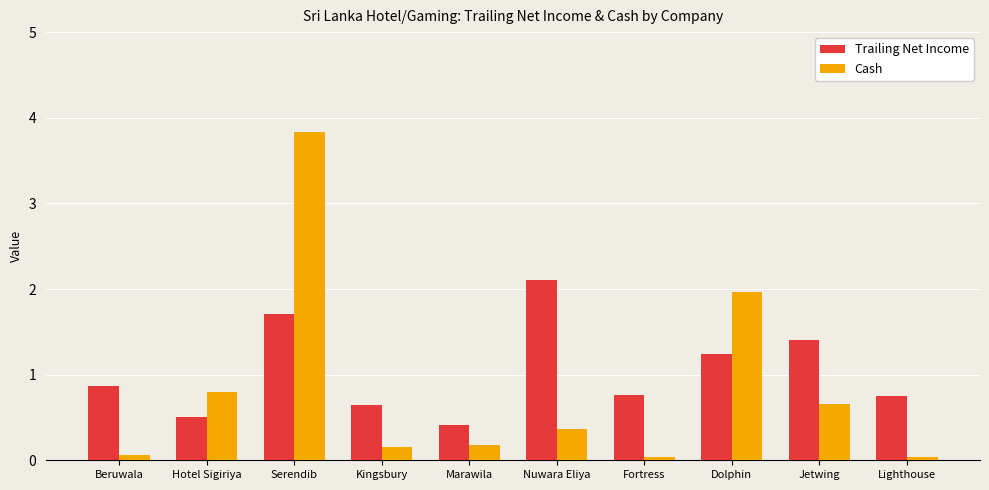

Does the chart contain stacked bars?

No